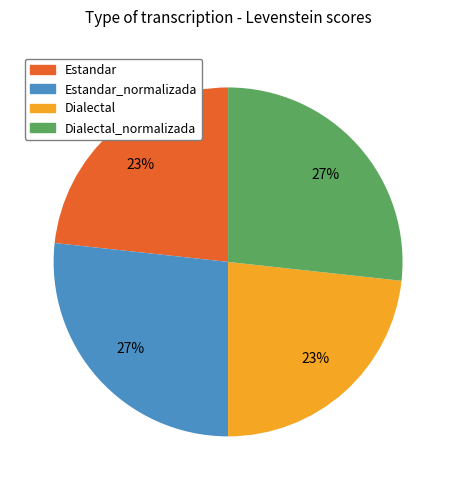

Is there any slice that represents more than half of the pie?

No